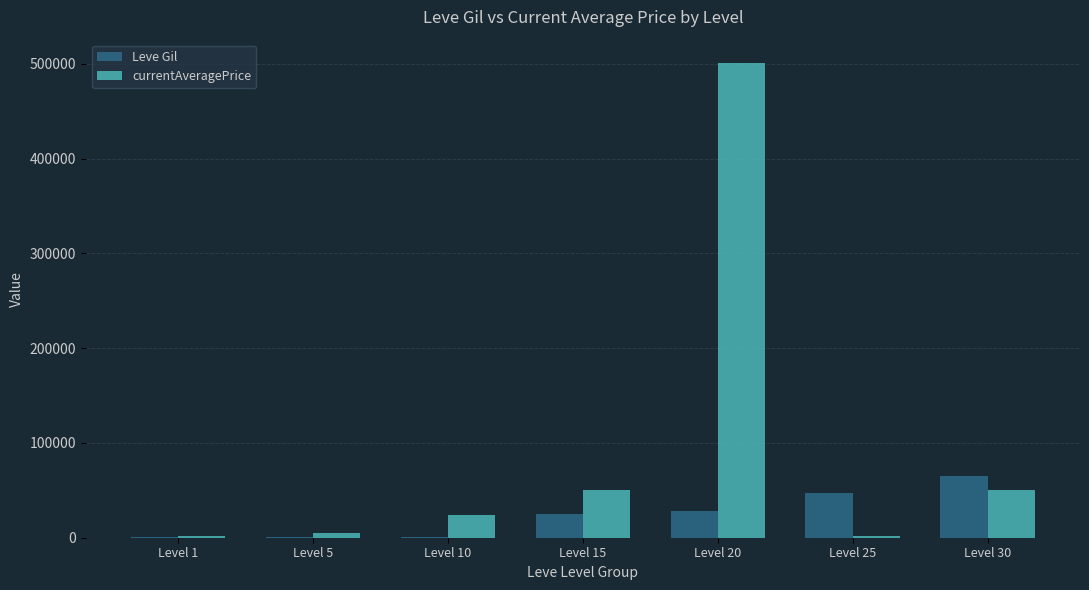

How many series are shown in this chart?

2